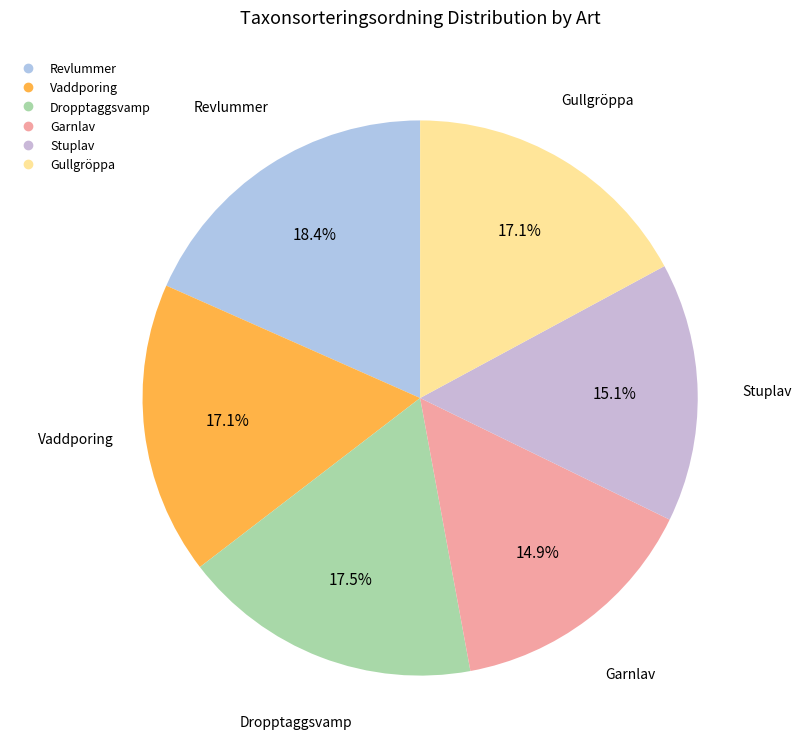

To the nearest percent, what is the difference between the Stuplav and Gullgröppa slice percentages?

2%